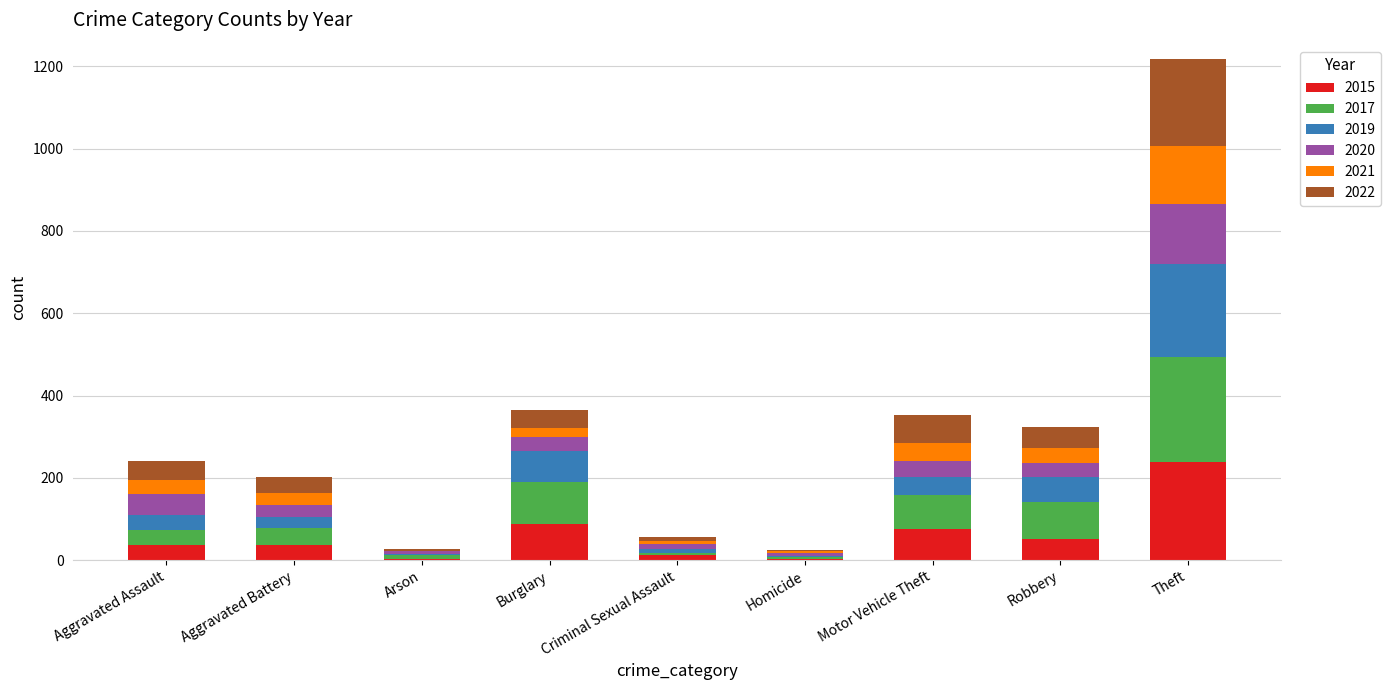

At which category is the sum across all series the highest?

Theft